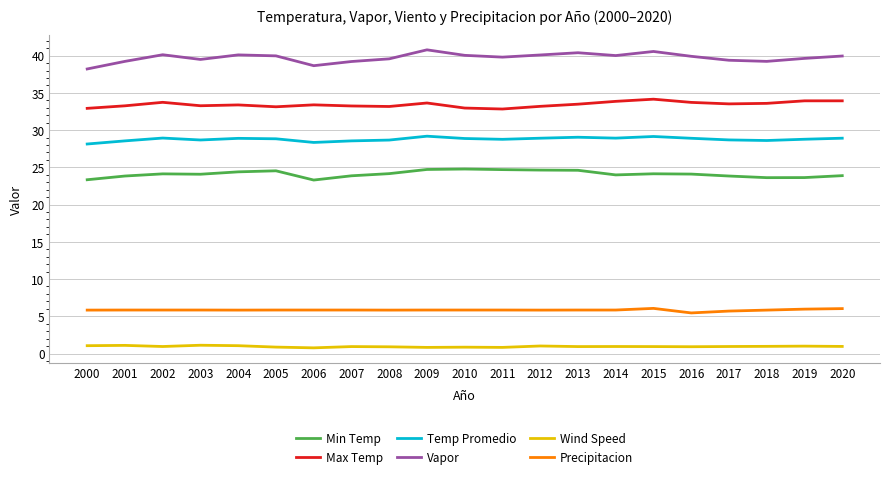

Is the value of Wind Speed at 2003 greater than the value of Precipitacion at 2009?

No